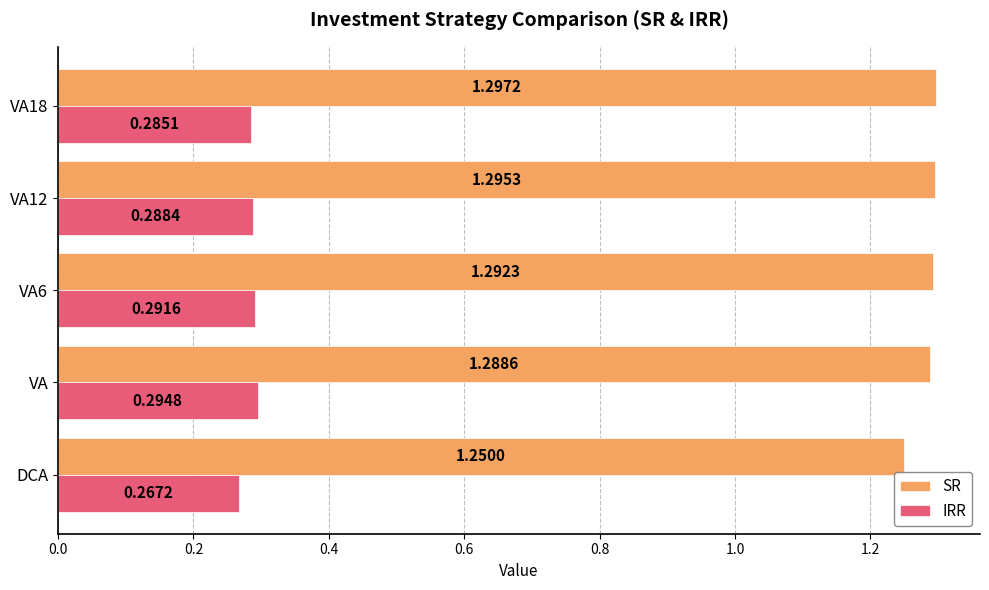

Which series has the largest range (max minus min)?

SR